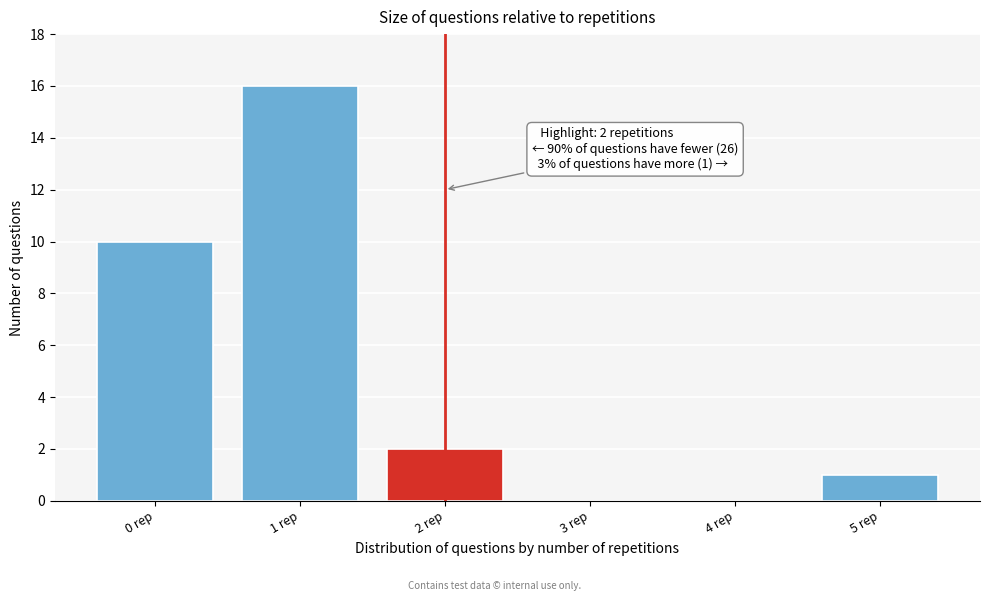

Reading right to left, what are all the values shown in this chart?

5 rep=1	4 rep=0	3 rep=0	2 rep=2	1 rep=16	0 rep=10